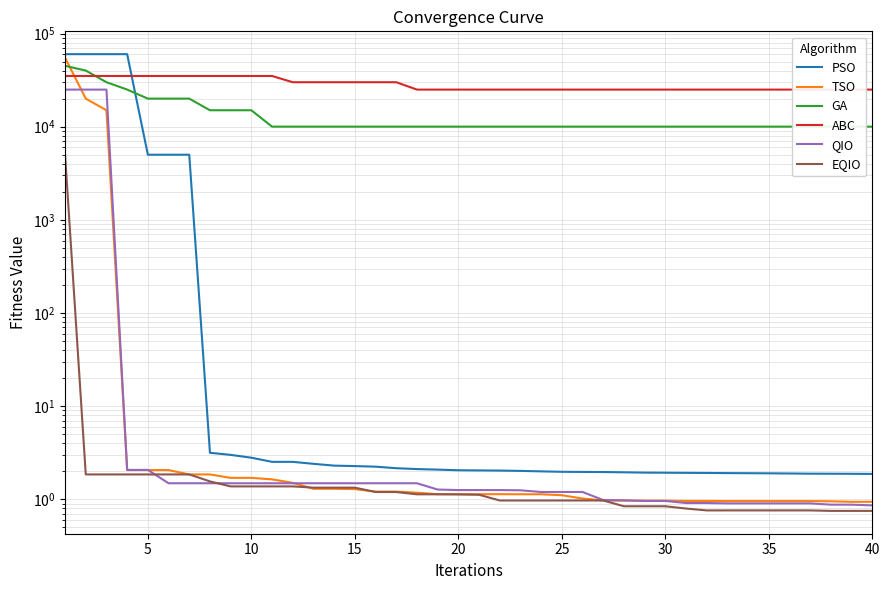

What is the maximum value shown in the chart?

60022.0